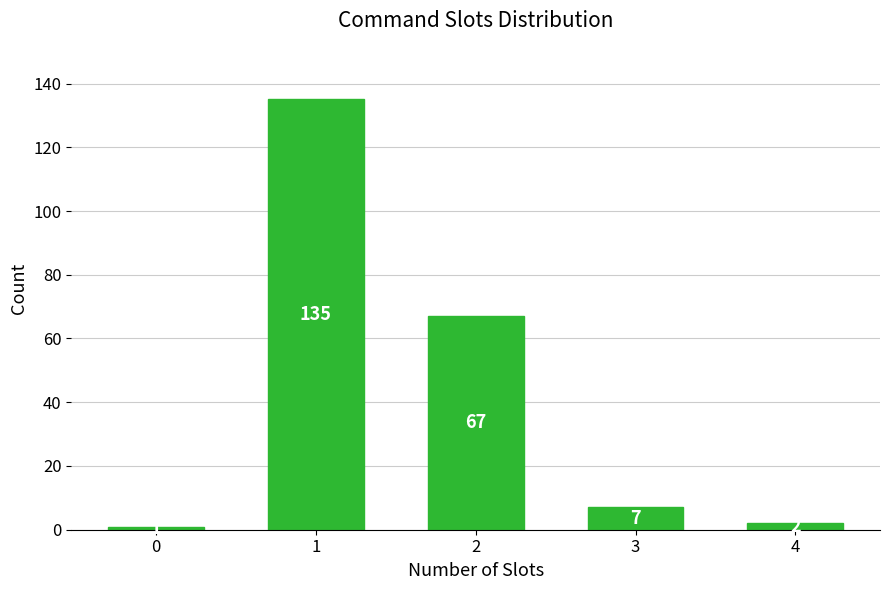

Reading right to left, what are all the values shown in this chart?

2	7	67	135	1